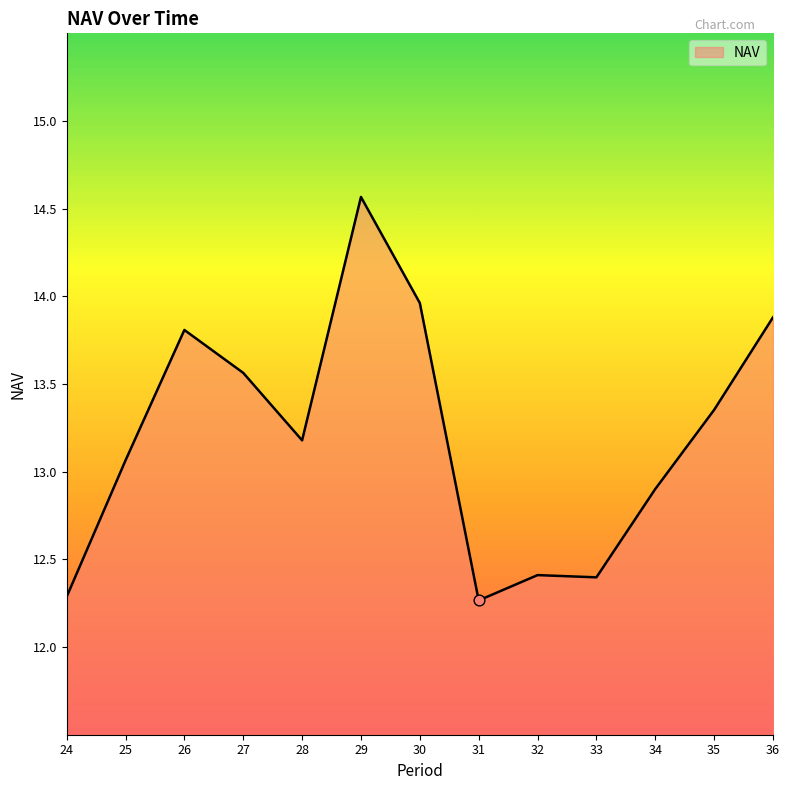

What is the change in value from 26 to 27?

-0.2